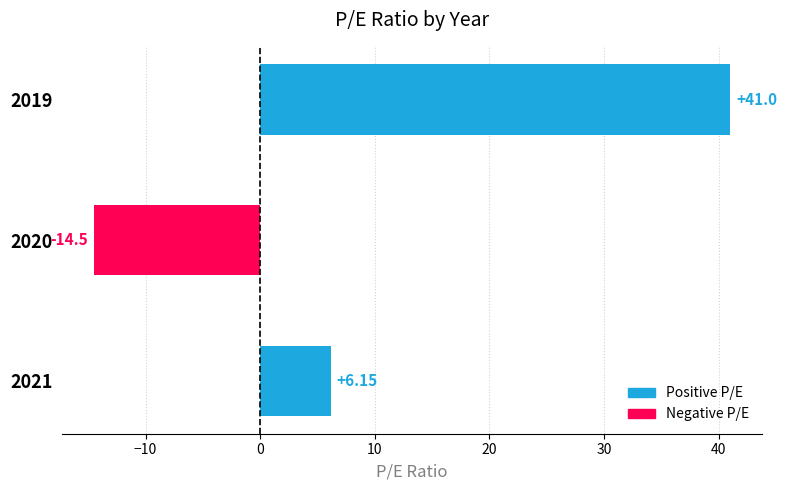

List the labels in order of value, smallest first.

2020, 2021, 2019